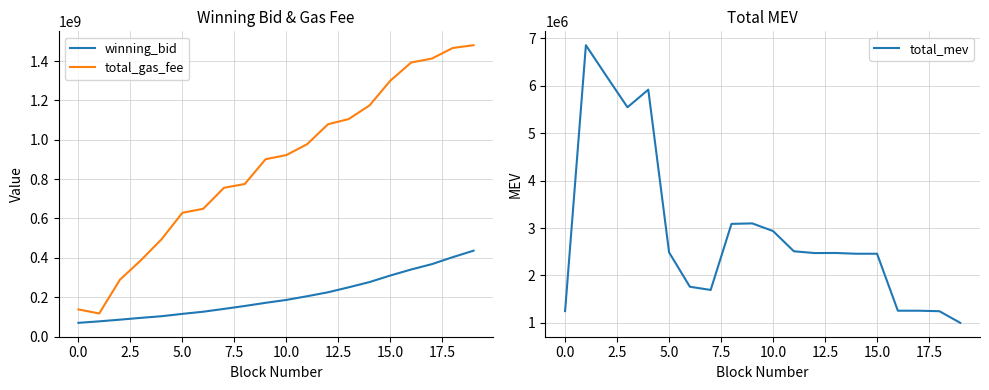

What is the maximum value for total_mev?

6854680